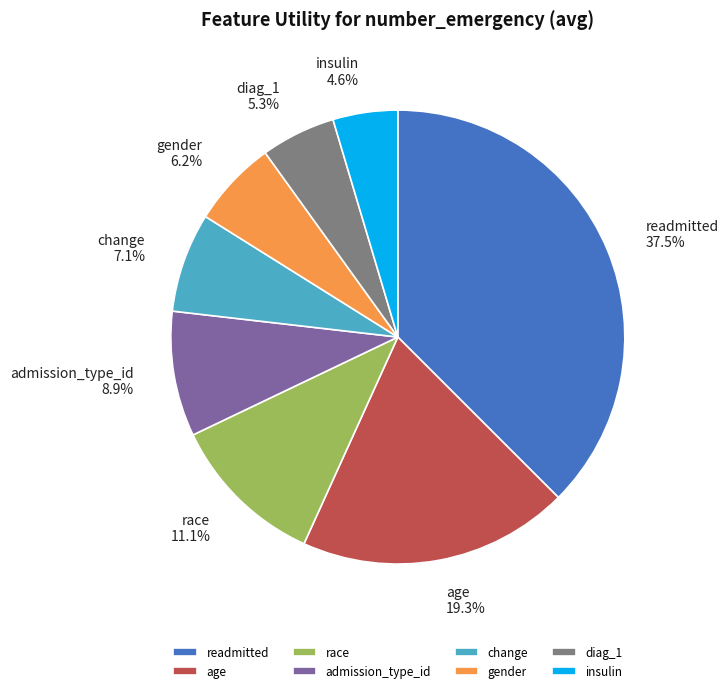

To the nearest percent, what is the difference between the largest and smallest slice percentages?

33%